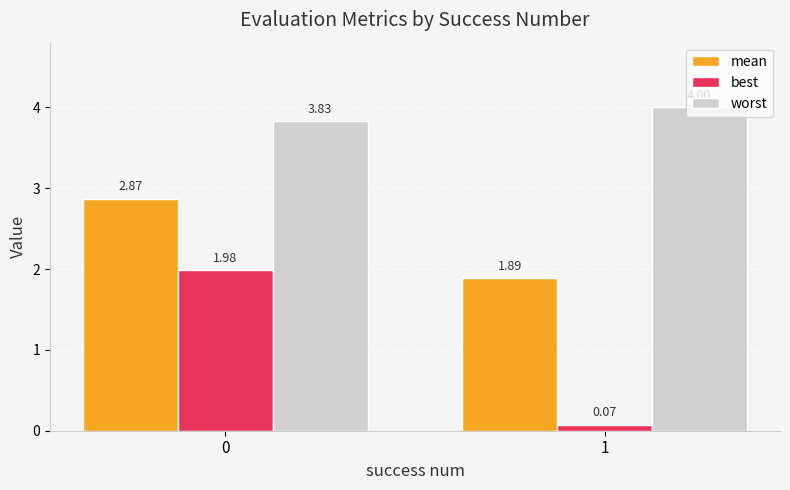

The value of mean at 0 is 1.8. True or false?

False